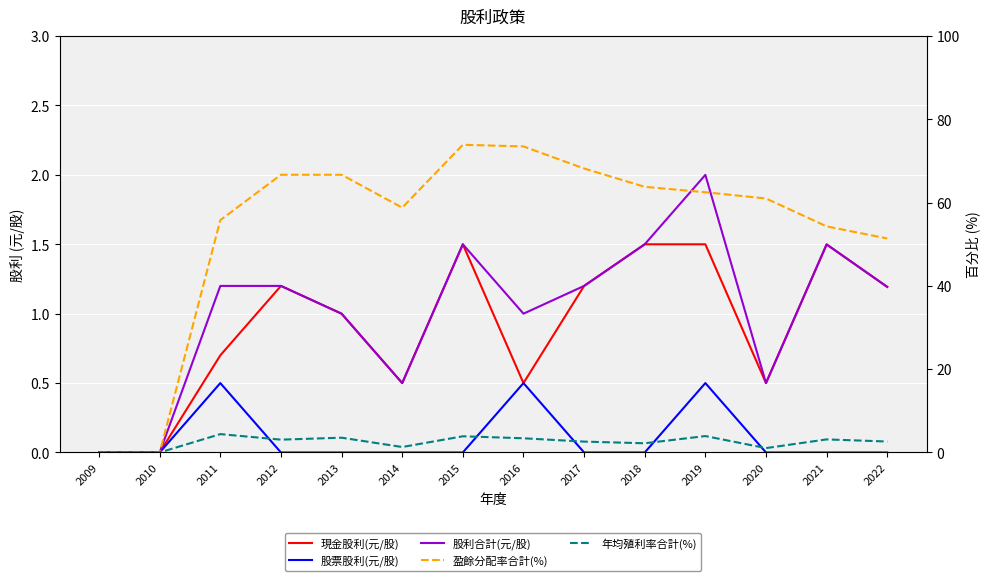

Where is 現金股利(元/股) nearest to the value 0?

2009